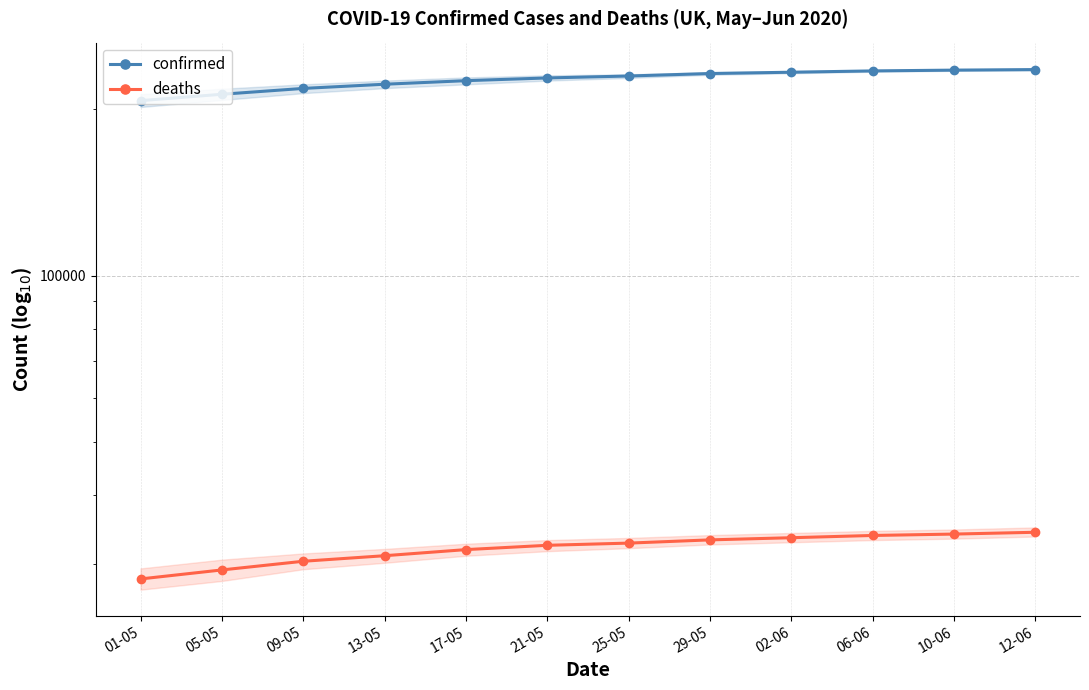

Reading right to left, list all the values displayed in this chart.

confirmed: 236098	235561	234801	233515	232248	229858	228006	225435	222104	218268	213013	207428
deaths: 34301	34043	33846	33530	33229	32785	32486	31908	31106	30395	29315	28236